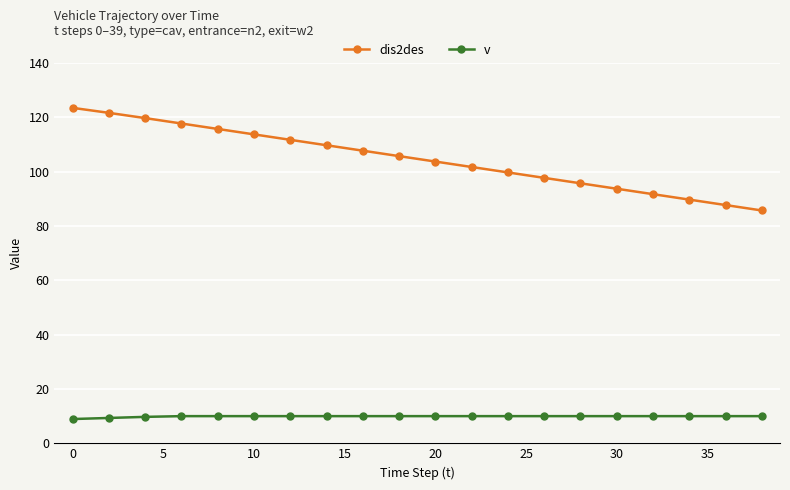

Does the chart have visible grid lines?

Yes